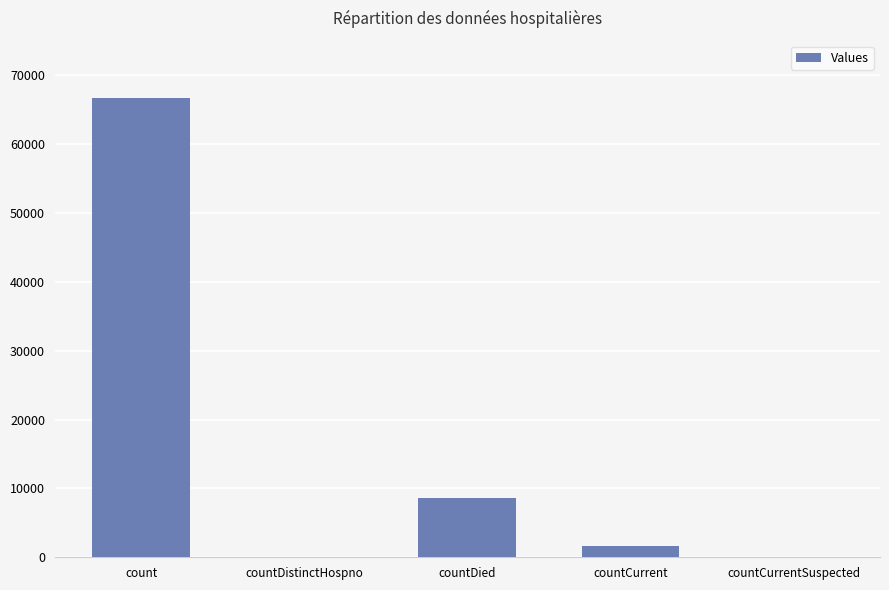

How many categories are shown in the chart?

5